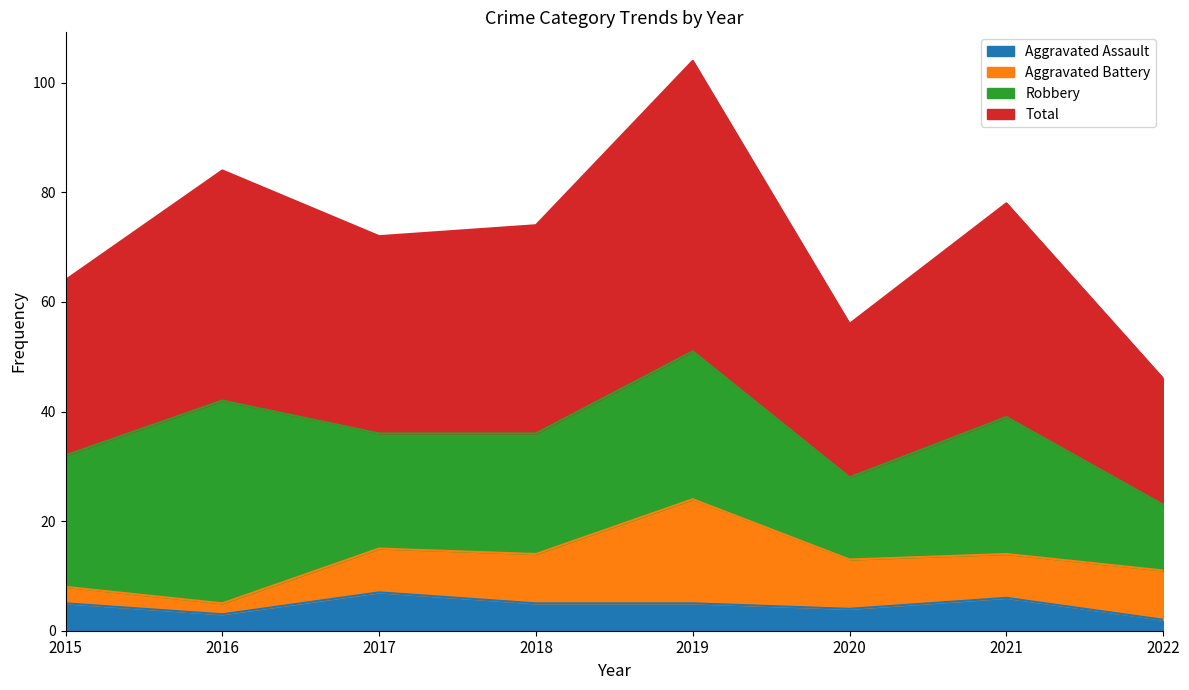

Does the chart display data point markers on the line(s)?

No